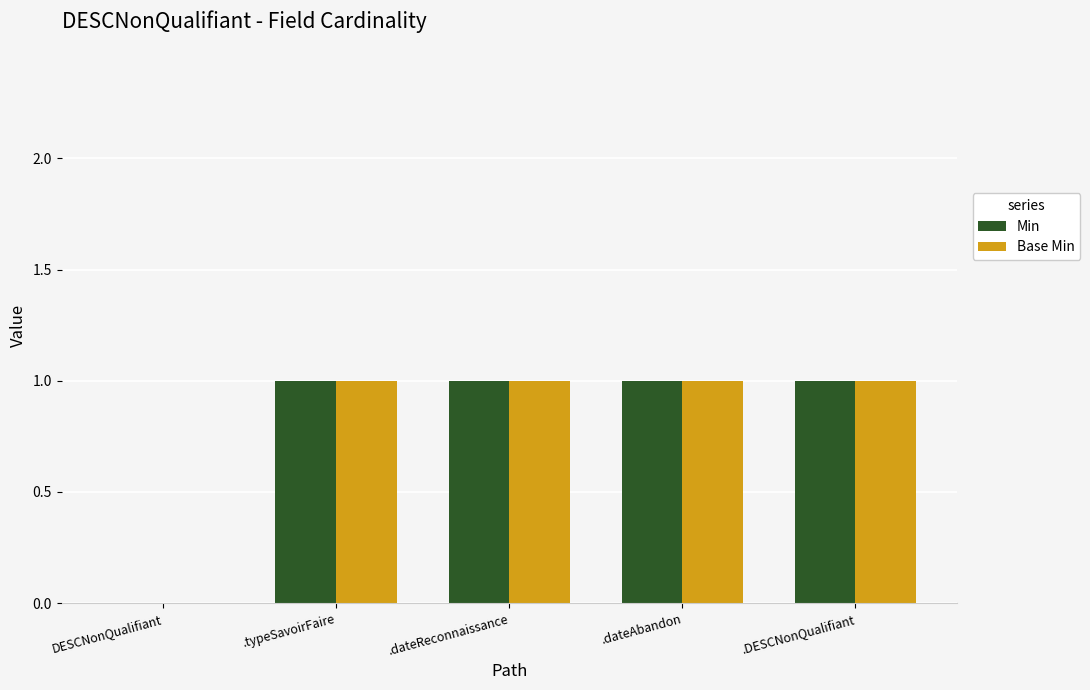

What is the sum of all Base Min values?

4